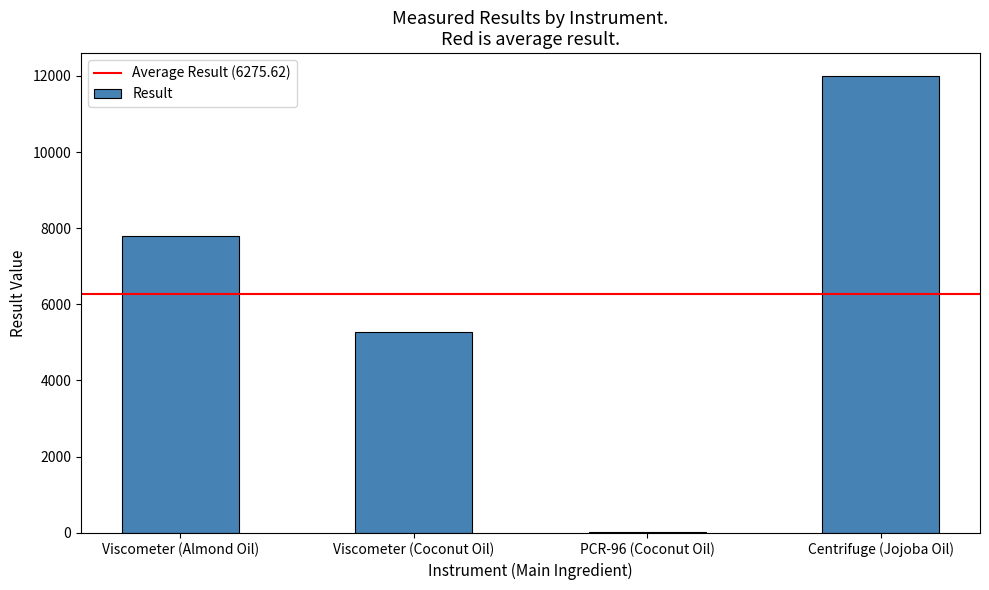

Read the value at Viscometer (Almond Oil).

7789.3